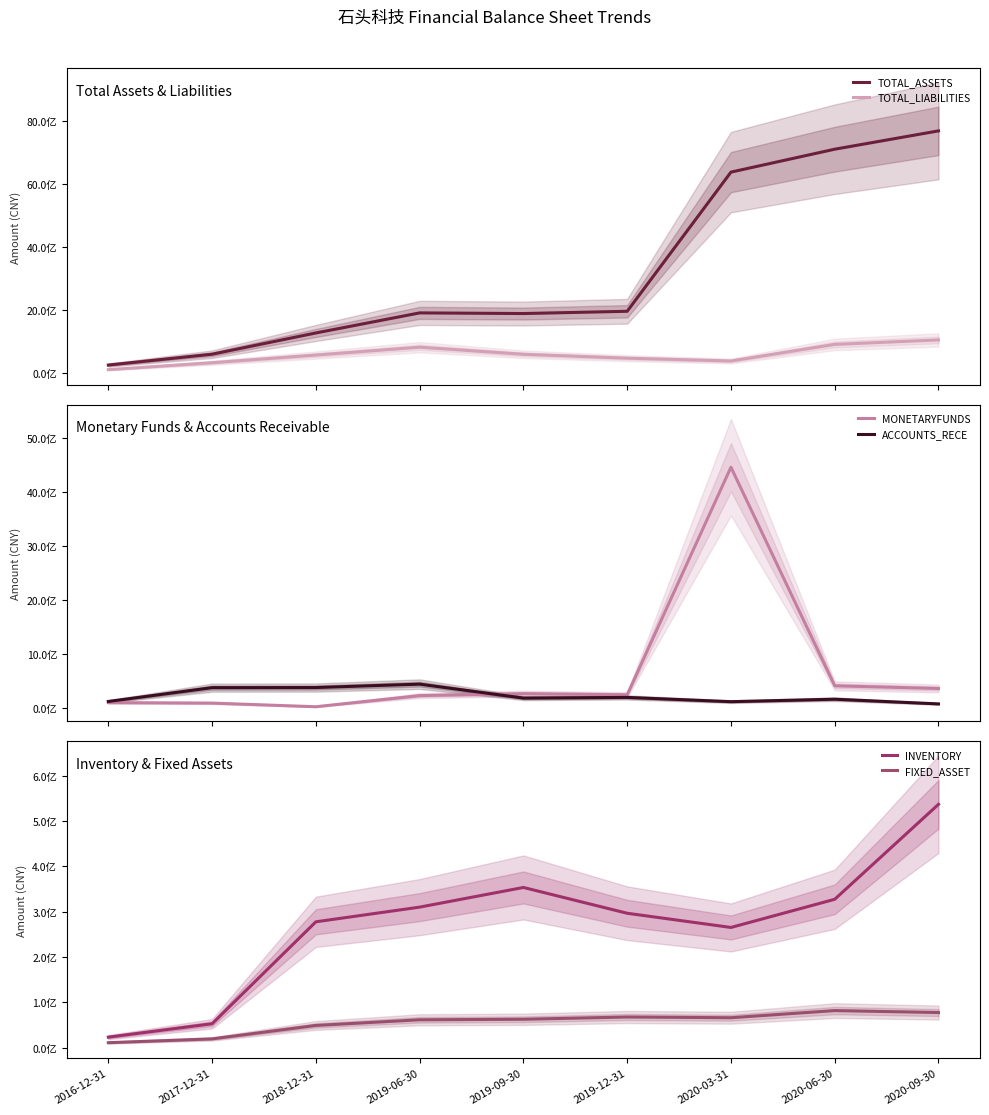

The value of MONETARYFUNDS at 2018-12-31 is 38065362. True or false?

False